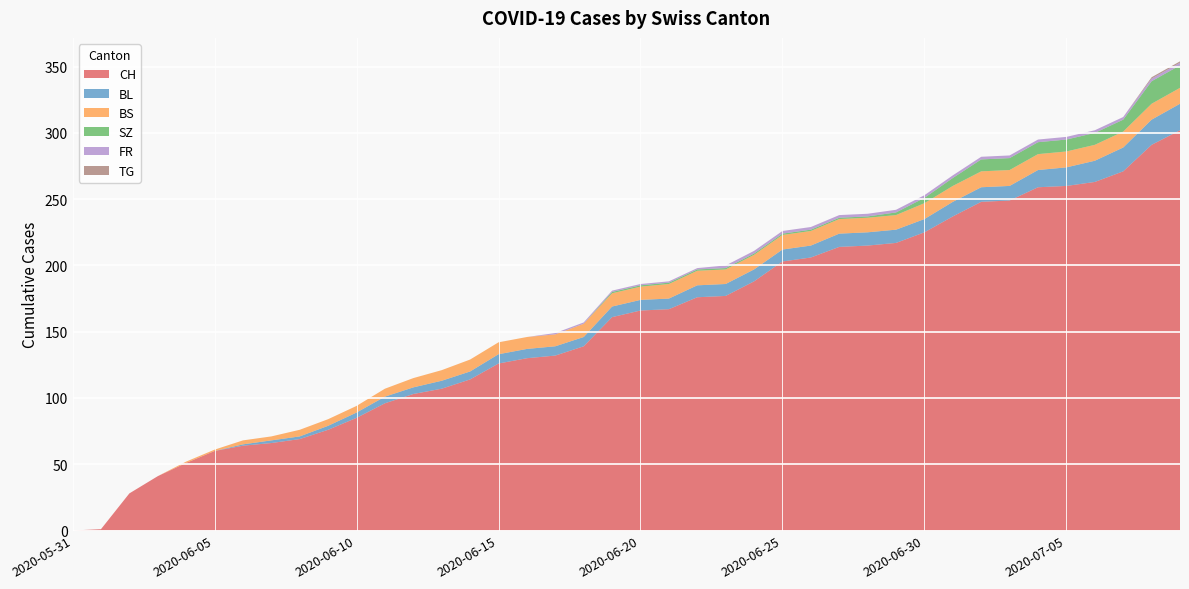

Reading left to right, list all the values displayed in this chart.

CH: 2020-05-31=0	2020-06-01=1	2020-06-02=28	2020-06-03=41	2020-06-04=51	2020-06-05=60	2020-06-06=64	2020-06-07=66	2020-06-08=69	2020-06-09=76	2020-06-10=85	2020-06-11=96	2020-06-12=103	2020-06-13=107	2020-06-14=114	2020-06-15=126	2020-06-16=130	2020-06-17=132	2020-06-18=139	2020-06-19=161	2020-06-20=166	2020-06-21=167	2020-06-22=176	2020-06-23=177	2020-06-24=188	2020-06-25=203	2020-06-26=206	2020-06-27=214	2020-06-28=215	2020-06-29=217	2020-06-30=225	2020-07-01=237	2020-07-02=248	2020-07-03=249	2020-07-04=259	2020-07-05=260	2020-07-06=263	2020-07-07=271	2020-07-08=291	2020-07-09=302
BL: 2020-05-31=0	2020-06-01=0	2020-06-02=0	2020-06-03=0	2020-06-04=0	2020-06-05=0	2020-06-06=1	2020-06-07=2	2020-06-08=2	2020-06-09=3	2020-06-10=4	2020-06-11=5	2020-06-12=5	2020-06-13=6	2020-06-14=6	2020-06-15=7	2020-06-16=7	2020-06-17=7	2020-06-18=7	2020-06-19=8	2020-06-20=8	2020-06-21=8	2020-06-22=9	2020-06-23=9	2020-06-24=9	2020-06-25=9	2020-06-26=9	2020-06-27=10	2020-06-28=10	2020-06-29=10	2020-06-30=10	2020-07-01=11	2020-07-02=11	2020-07-03=11	2020-07-04=13	2020-07-05=14	2020-07-06=16	2020-07-07=18	2020-07-08=19	2020-07-09=20
BS: 2020-05-31=0	2020-06-01=0	2020-06-02=0	2020-06-03=0	2020-06-04=1	2020-06-05=1	2020-06-06=3	2020-06-07=3	2020-06-08=5	2020-06-09=5	2020-06-10=5	2020-06-11=6	2020-06-12=7	2020-06-13=8	2020-06-14=9	2020-06-15=9	2020-06-16=9	2020-06-17=9	2020-06-18=10	2020-06-19=10	2020-06-20=10	2020-06-21=11	2020-06-22=11	2020-06-23=11	2020-06-24=11	2020-06-25=11	2020-06-26=11	2020-06-27=11	2020-06-28=11	2020-06-29=11	2020-06-30=12	2020-07-01=12	2020-07-02=12	2020-07-03=12	2020-07-04=12	2020-07-05=12	2020-07-06=12	2020-07-07=12	2020-07-08=12	2020-07-09=12
SZ: 2020-05-31=0	2020-06-01=0	2020-06-02=0	2020-06-03=0	2020-06-04=0	2020-06-05=0	2020-06-06=0	2020-06-07=0	2020-06-08=0	2020-06-09=0	2020-06-10=0	2020-06-11=0	2020-06-12=0	2020-06-13=0	2020-06-14=0	2020-06-15=0	2020-06-16=0	2020-06-17=0	2020-06-18=0	2020-06-19=1	2020-06-20=1	2020-06-21=1	2020-06-22=1	2020-06-23=1	2020-06-24=1	2020-06-25=1	2020-06-26=1	2020-06-27=1	2020-06-28=1	2020-06-29=2	2020-06-30=4	2020-07-01=6	2020-07-02=9	2020-07-03=9	2020-07-04=9	2020-07-05=9	2020-07-06=9	2020-07-07=9	2020-07-08=17	2020-07-09=17
FR: 2020-05-31=0	2020-06-01=0	2020-06-02=0	2020-06-03=0	2020-06-04=0	2020-06-05=0	2020-06-06=0	2020-06-07=0	2020-06-08=0	2020-06-09=0	2020-06-10=0	2020-06-11=0	2020-06-12=0	2020-06-13=0	2020-06-14=0	2020-06-15=0	2020-06-16=0	2020-06-17=1	2020-06-18=1	2020-06-19=1	2020-06-20=1	2020-06-21=1	2020-06-22=1	2020-06-23=2	2020-06-24=2	2020-06-25=2	2020-06-26=2	2020-06-27=2	2020-06-28=2	2020-06-29=2	2020-06-30=2	2020-07-01=2	2020-07-02=2	2020-07-03=2	2020-07-04=2	2020-07-05=2	2020-07-06=2	2020-07-07=2	2020-07-08=2	2020-07-09=2
TG: 2020-05-31=0	2020-06-01=0	2020-06-02=0	2020-06-03=0	2020-06-04=0	2020-06-05=0	2020-06-06=0	2020-06-07=0	2020-06-08=0	2020-06-09=0	2020-06-10=0	2020-06-11=0	2020-06-12=0	2020-06-13=0	2020-06-14=0	2020-06-15=0	2020-06-16=0	2020-06-17=0	2020-06-18=0	2020-06-19=0	2020-06-20=0	2020-06-21=0	2020-06-22=0	2020-06-23=0	2020-06-24=0	2020-06-25=0	2020-06-26=0	2020-06-27=0	2020-06-28=0	2020-06-29=0	2020-06-30=0	2020-07-01=0	2020-07-02=0	2020-07-03=0	2020-07-04=0	2020-07-05=0	2020-07-06=0	2020-07-07=0	2020-07-08=1	2020-07-09=1